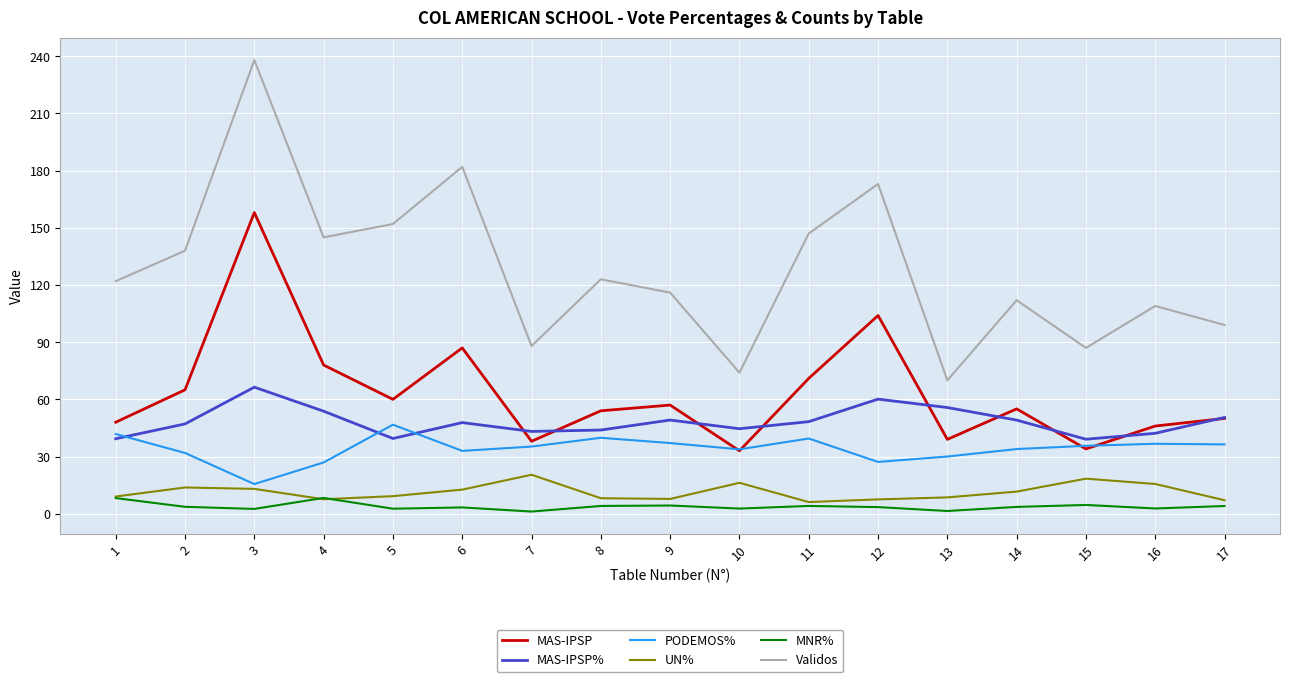

Which series has the widest spread of values?

Validos